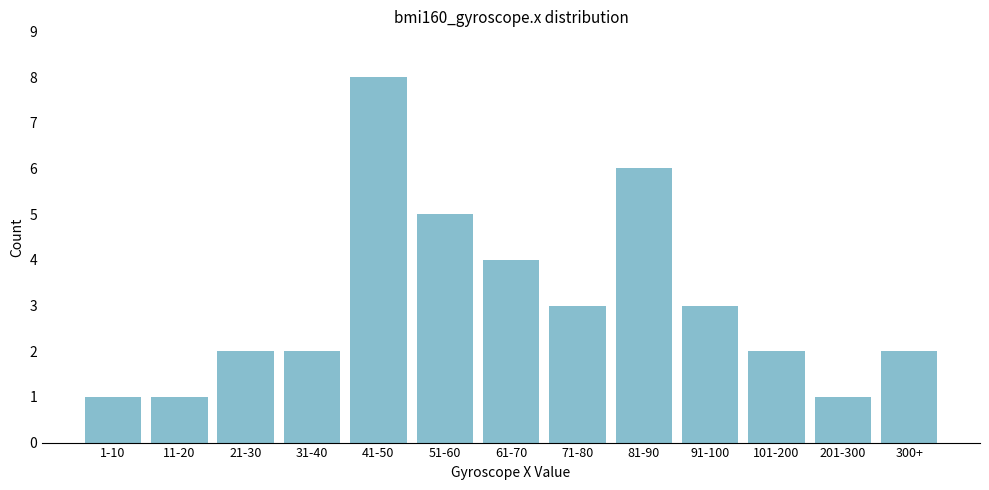

Reading right to left, extract all data points from this chart.

2	1	2	3	6	3	4	5	8	2	2	1	1